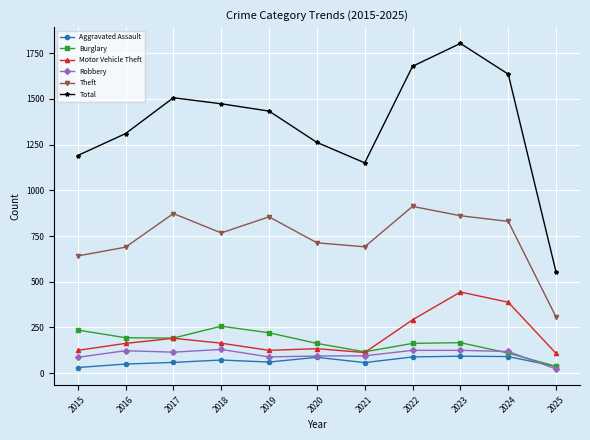

Is the value of Total at 2015 greater than the value of Robbery at 2022?

Yes